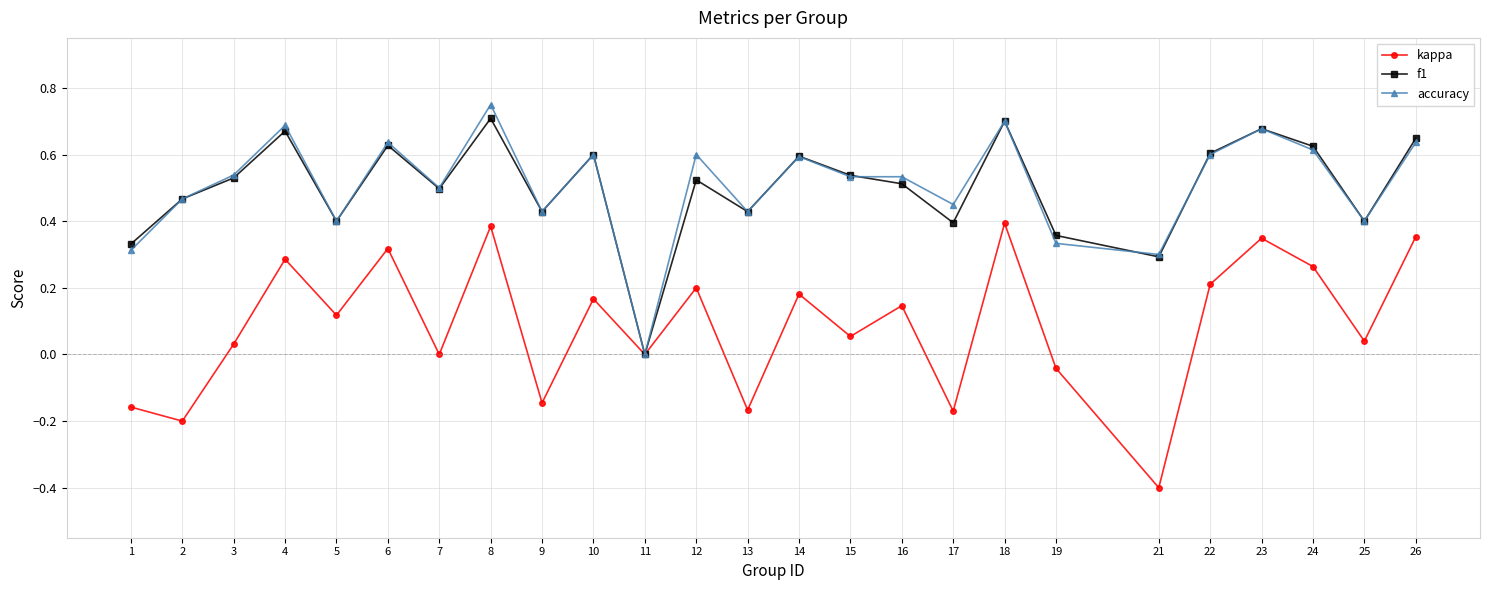

Does the chart display data point markers on the line(s)?

Yes